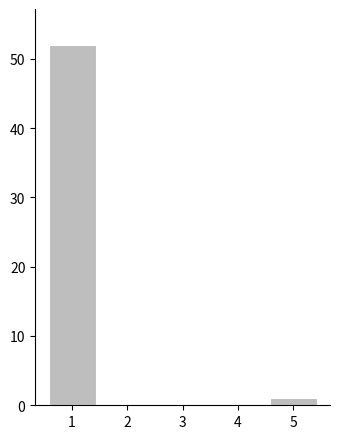

Reading left to right, extract all data points from this chart.

1=52	2=0	3=0	4=0	5=1